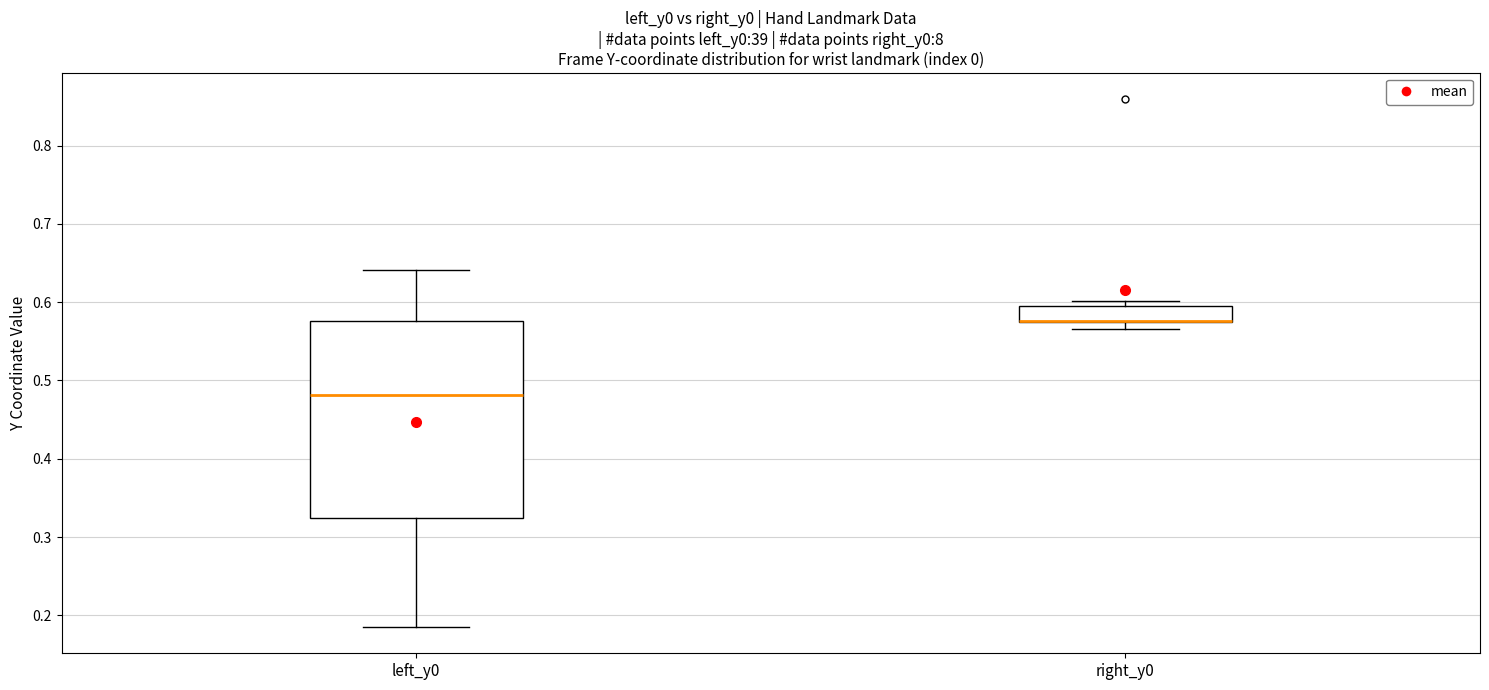

Reading left to right, transcribe this box plot: for each box, give where its median line is, the range the box spans, and where its two whiskers end, as read against the y-axis. The values are not printed on the chart, so give them approximately, as read against the axis.

left_y0: median 0.48, box 0.32 to 0.58, whiskers 0.19 to 0.64
right_y0: median 0.58 (drawn on the box's lower edge), box 0.57 to 0.60, whiskers 0.57 (just below the box's lower edge) to 0.60 (just above the box's upper edge)